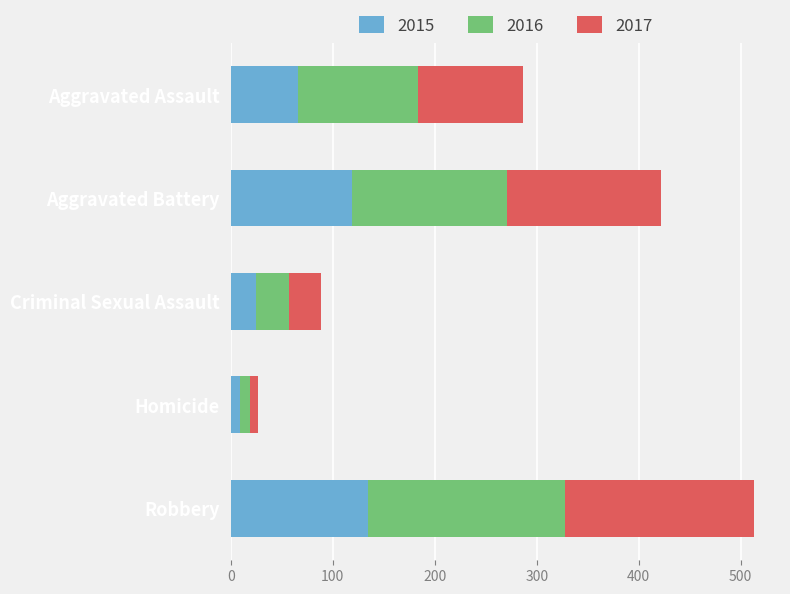

The 2015 series shows 135 at Robbery. True or false?

True